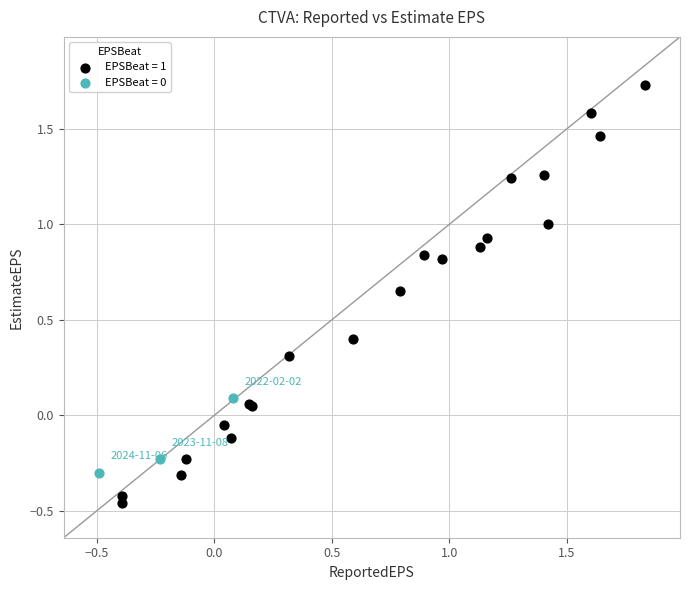

Which series reaches the minimum Y coordinate?

EPSBeat = 1